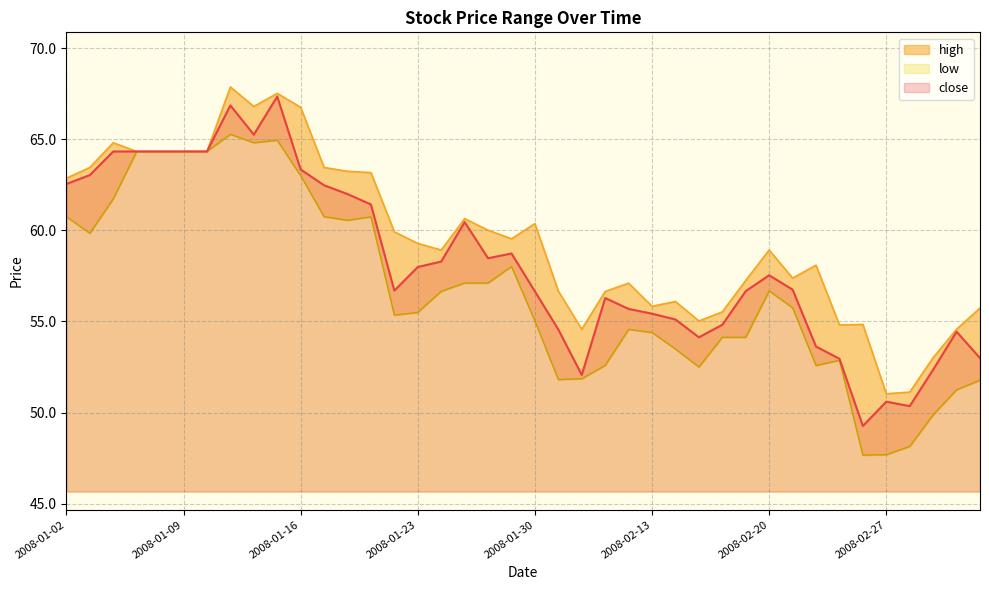

Between 2008-02-21 and 2008-02-14, which is larger?

2008-02-21